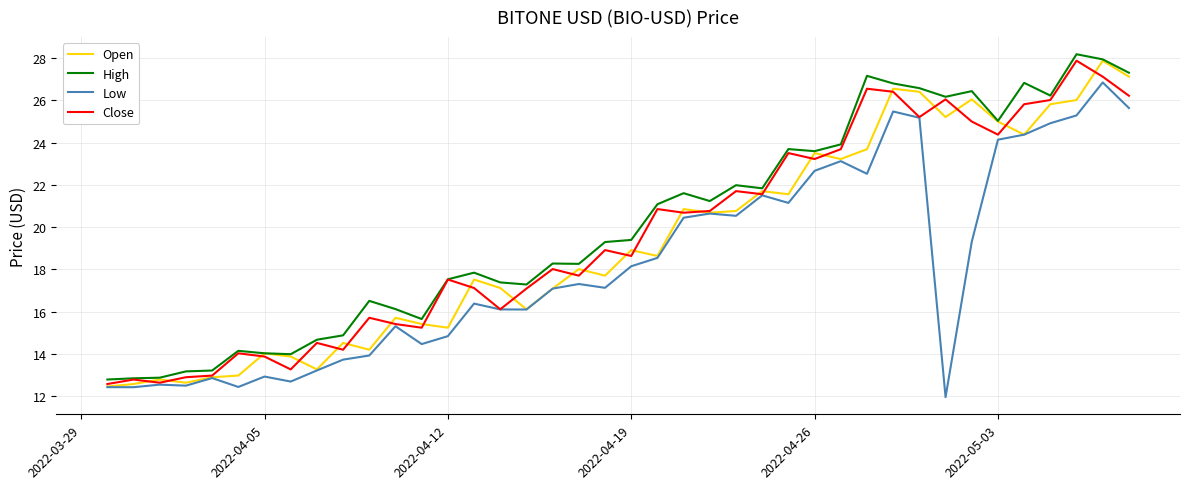

True or false: High has more than 1 points higher than both neighbors.

True